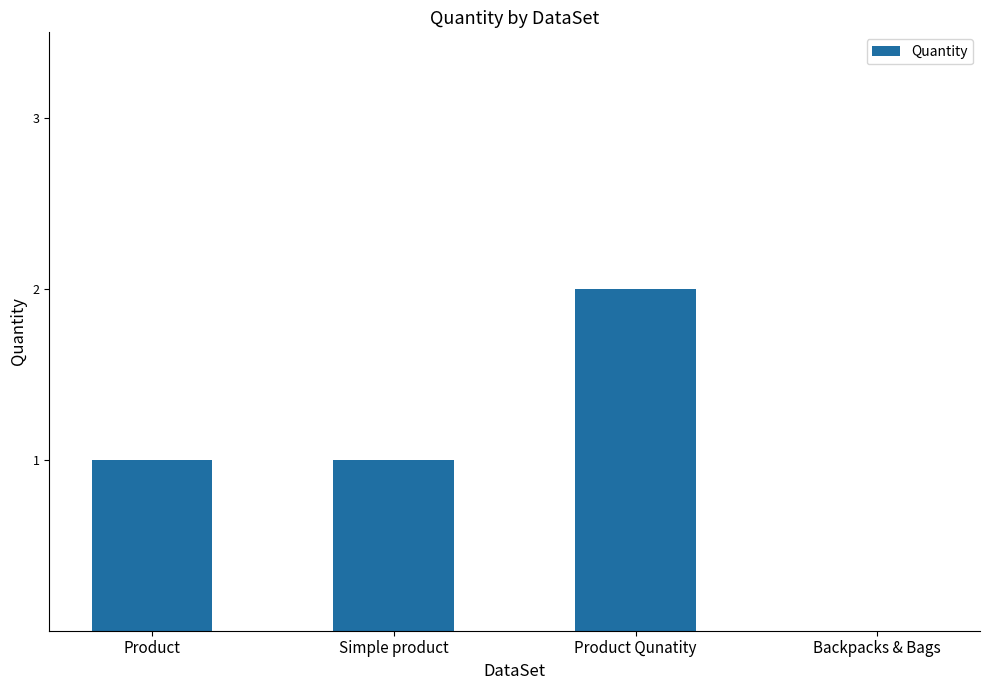

What is the ratio of the value at Product to the value at Simple product?

1.0